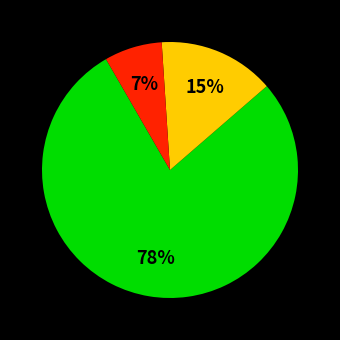

Is there a majority slice in this chart?

Yes